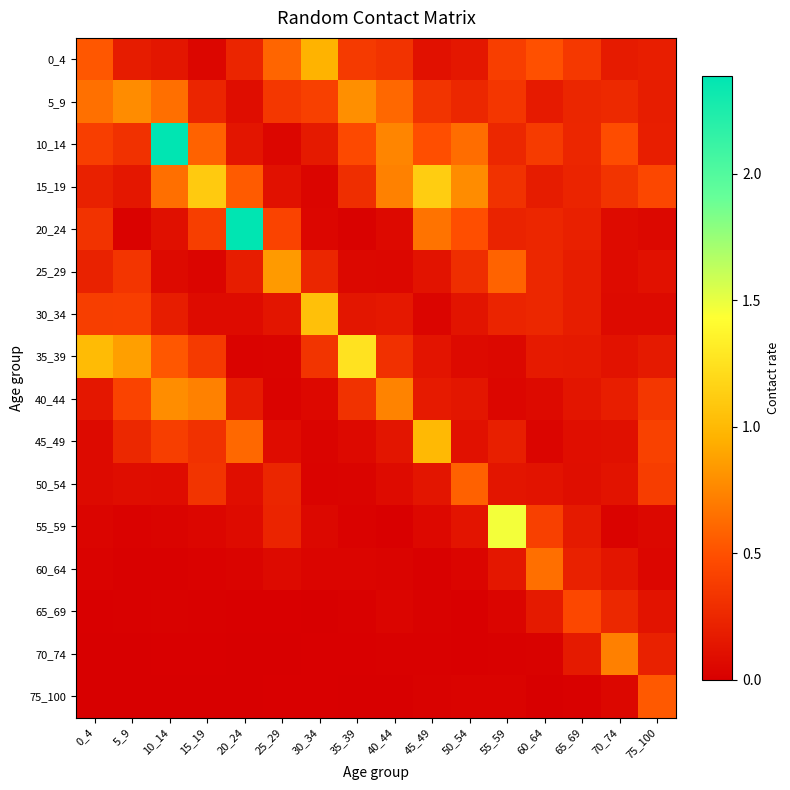

How many data points does each series have?

16